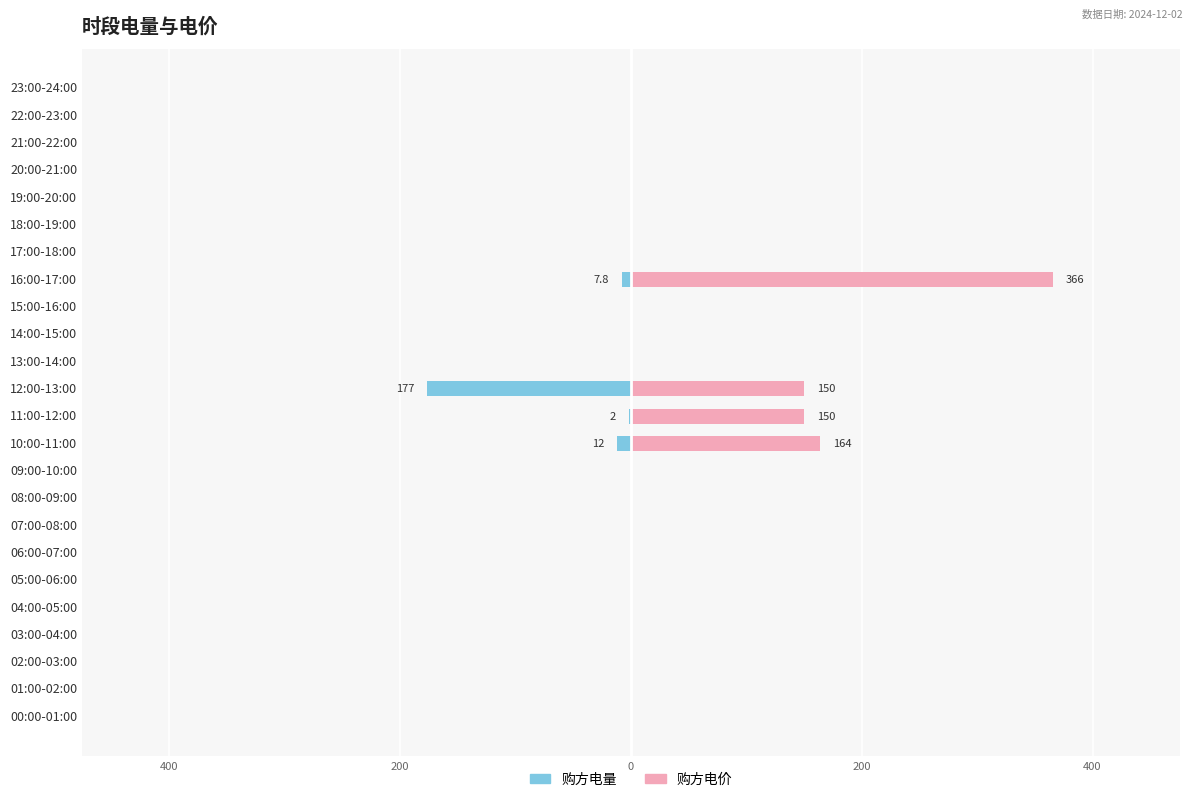

Is the value of 购方电量 at 20:00-21:00 greater than the value of 购方电价 at 16:00-17:00?

No